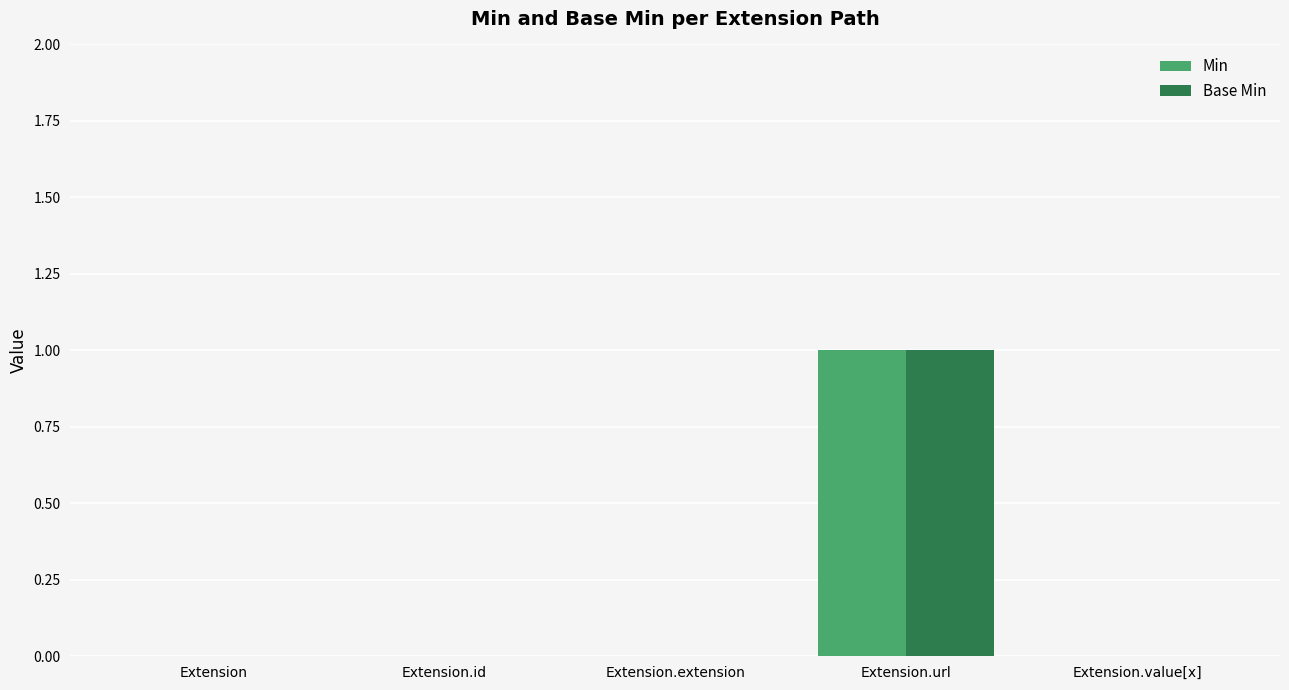

The value of Base Min at Extension.extension is 1. True or false?

False